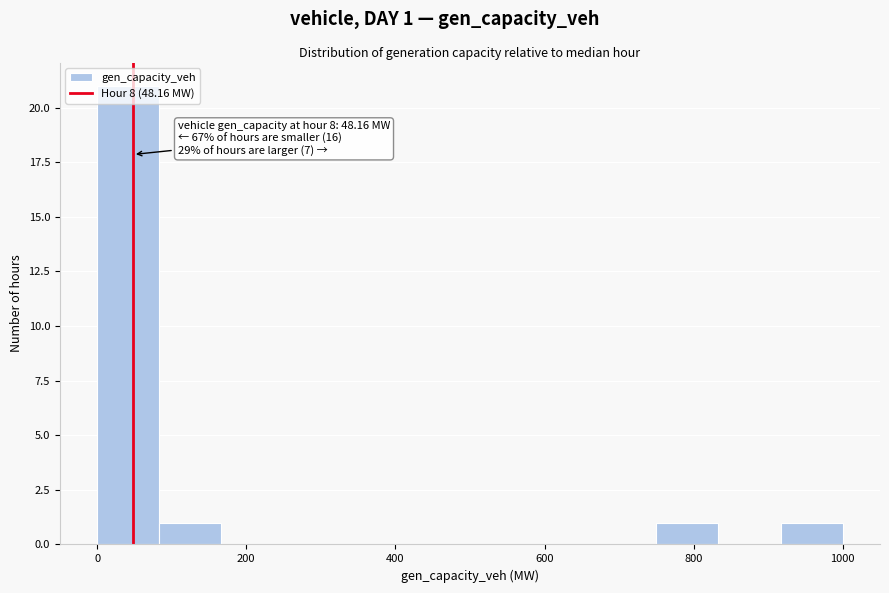

Which range on the x-axis has the tallest bar?

0 to 80